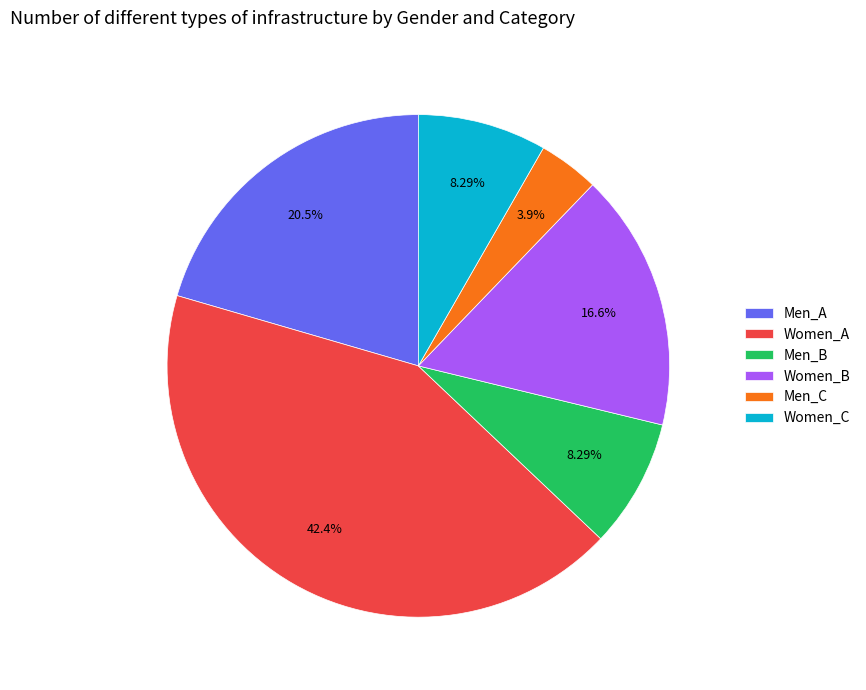

How much of the chart is everything except Men_B?

91.7%